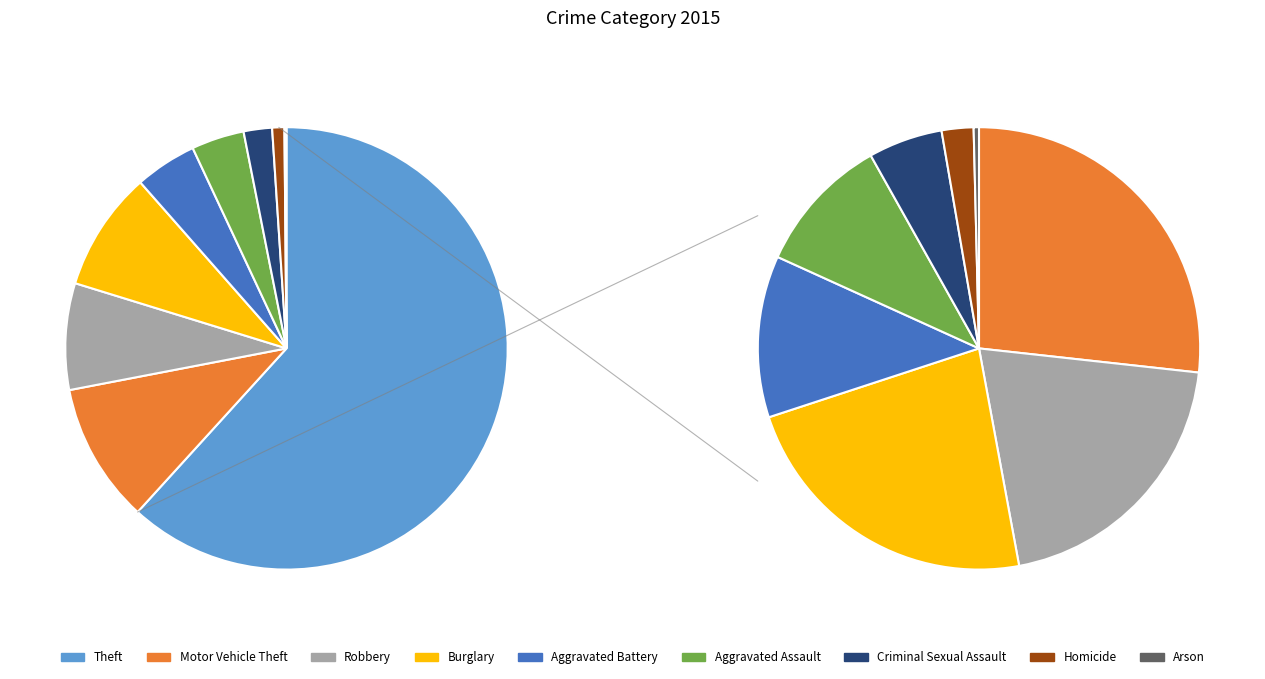

Which slice is the smallest?

Arson